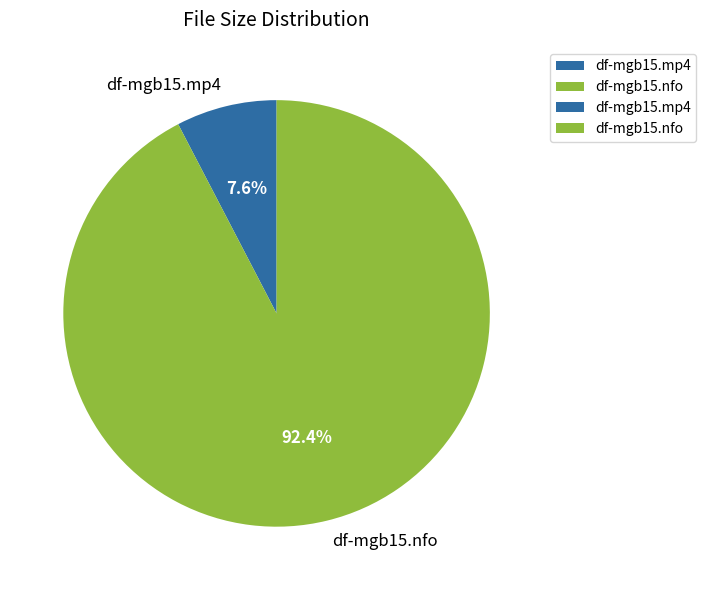

Which slice represents more than half of the pie?

df-mgb15.nfo